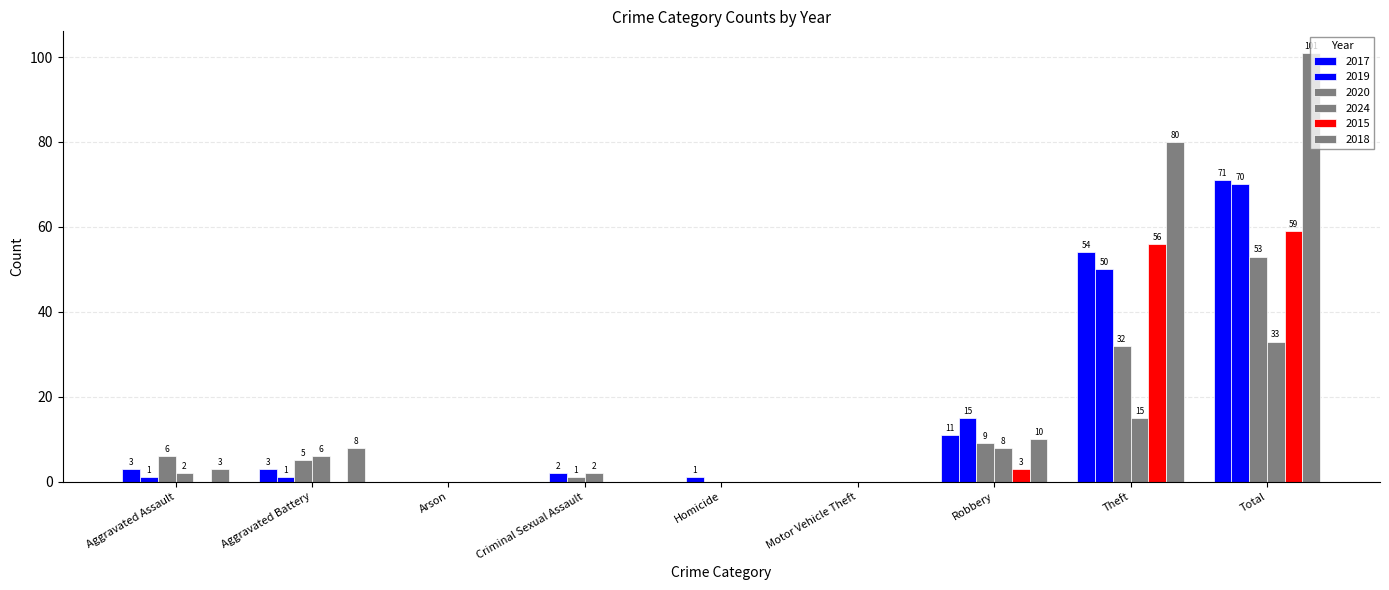

Between Arson and Robbery, which is larger?

Robbery